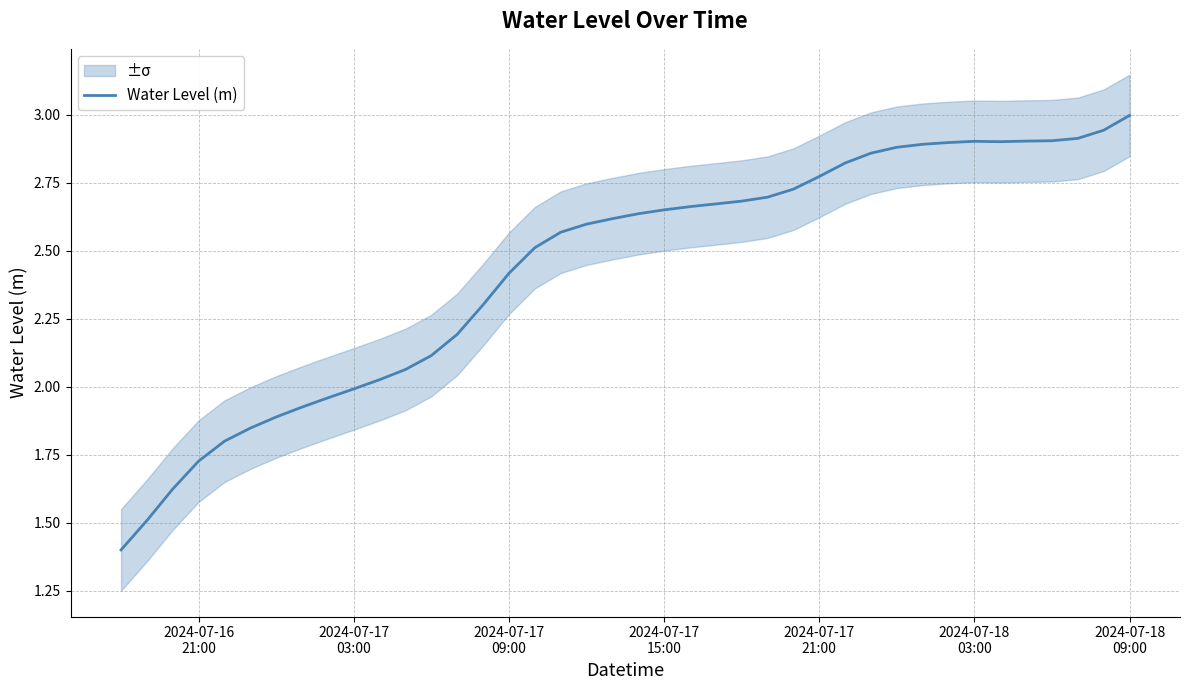

What is the value of the 24th point from the left?

2.7